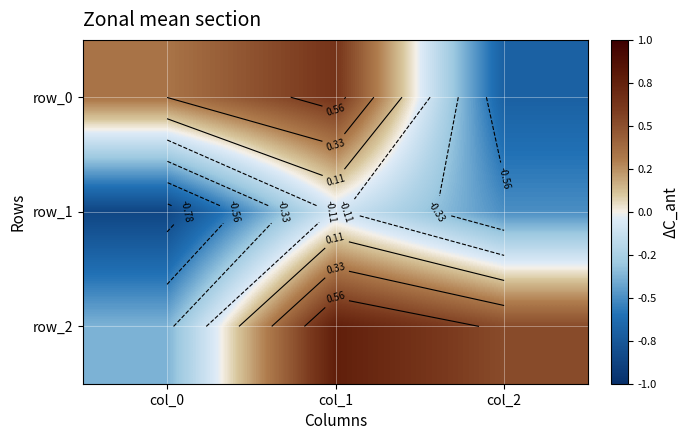

What is the difference between the row_2 values at col_1 and col_2?

0.2